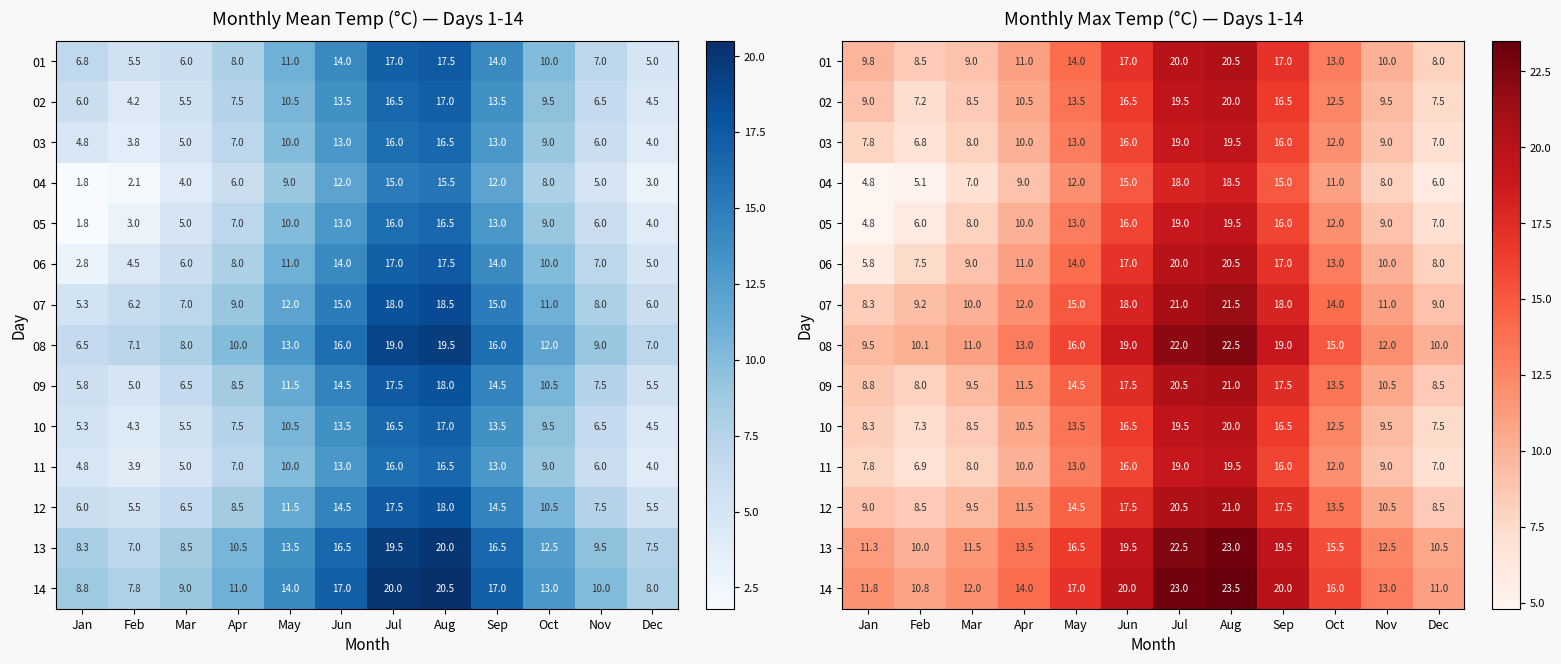

Which series has the widest spread of values?

05